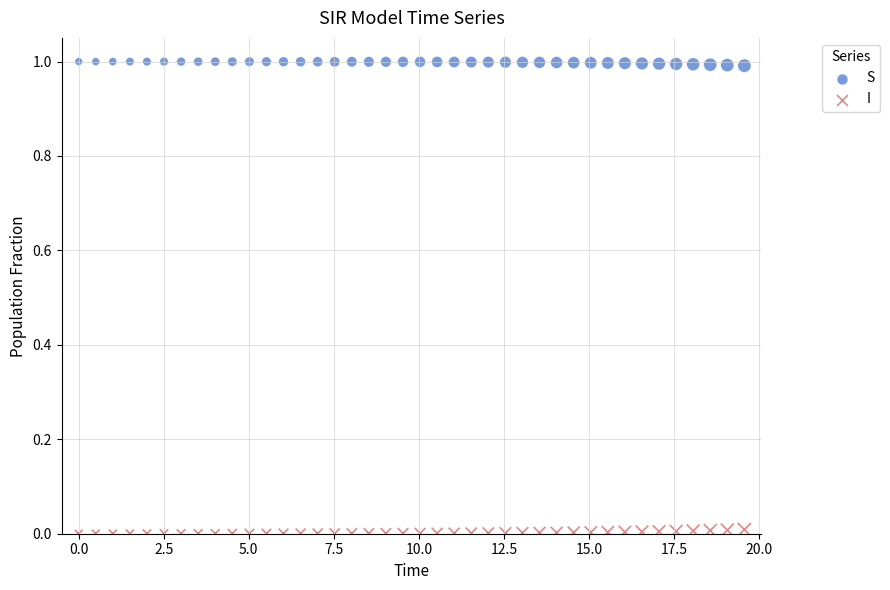

Across all data points, what is the range of X values (max minus min)?

19.6